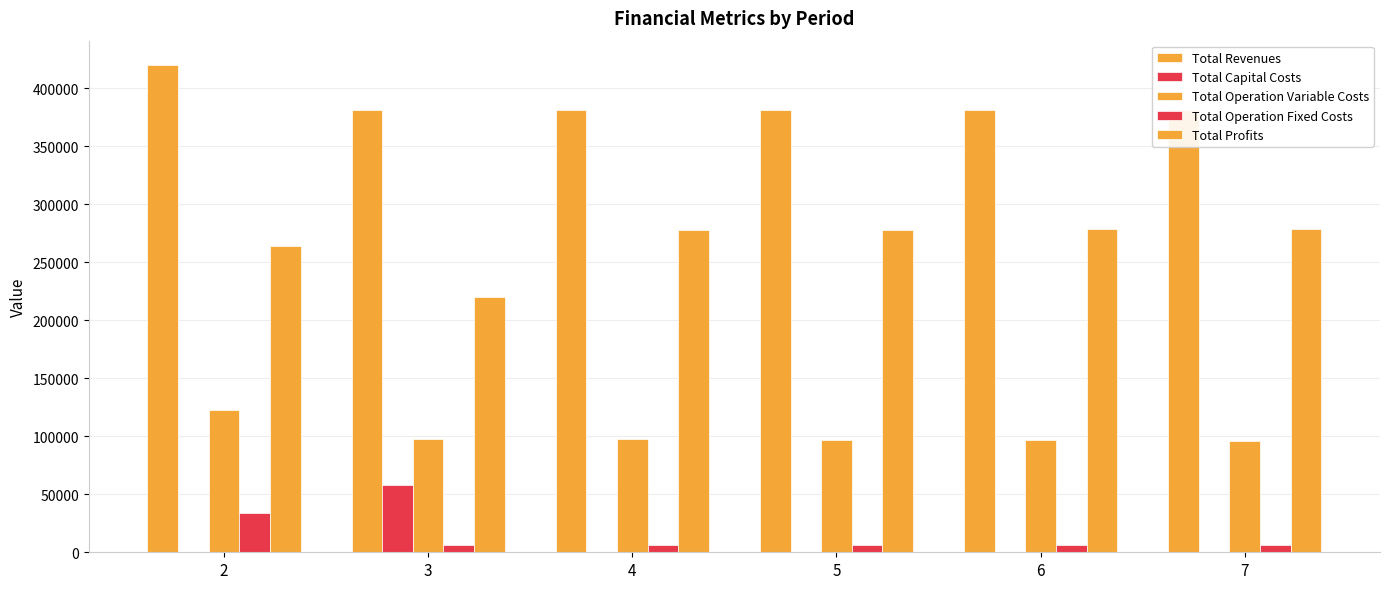

What is the total value across all series at 6?

761826.9